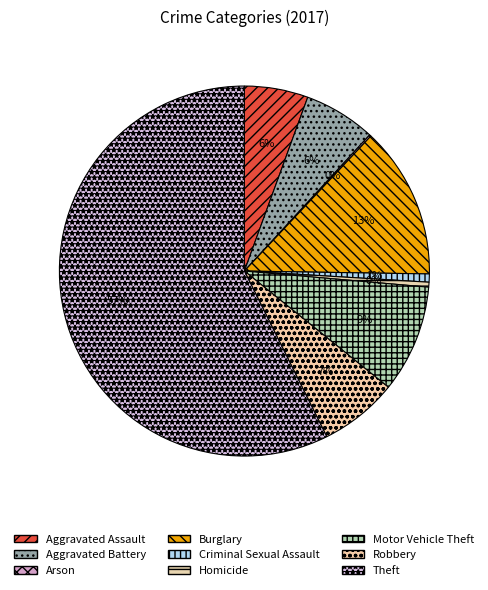

Count the number of slices in the pie.

9